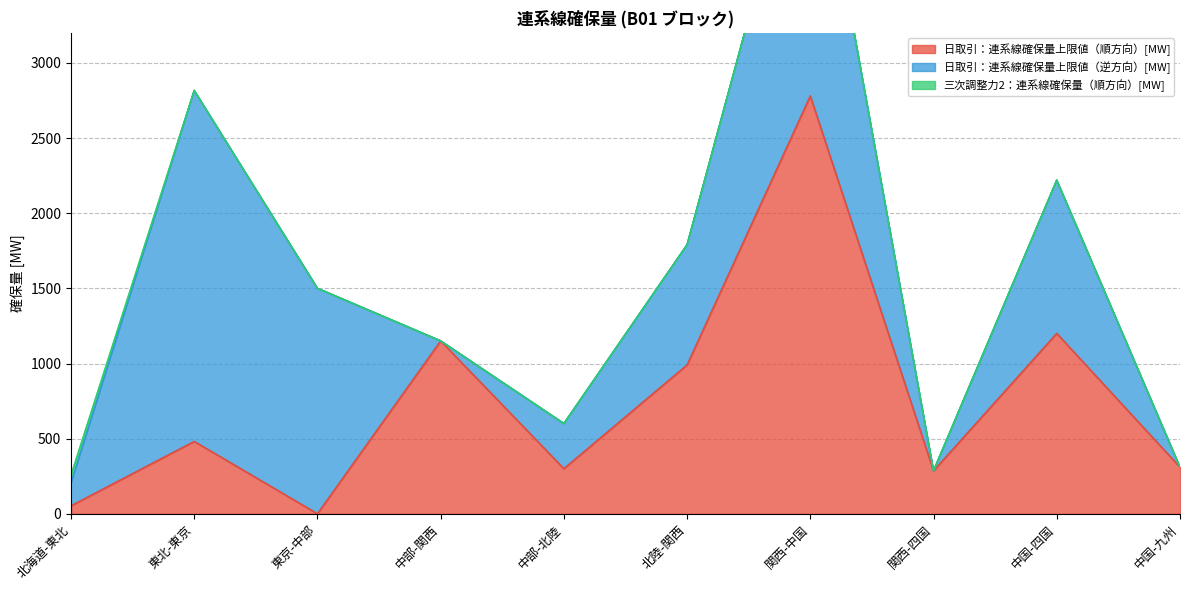

Where is the first local maximum for 日取引：連系線確保量上限値（逆方向）[MW]?

東北-東京